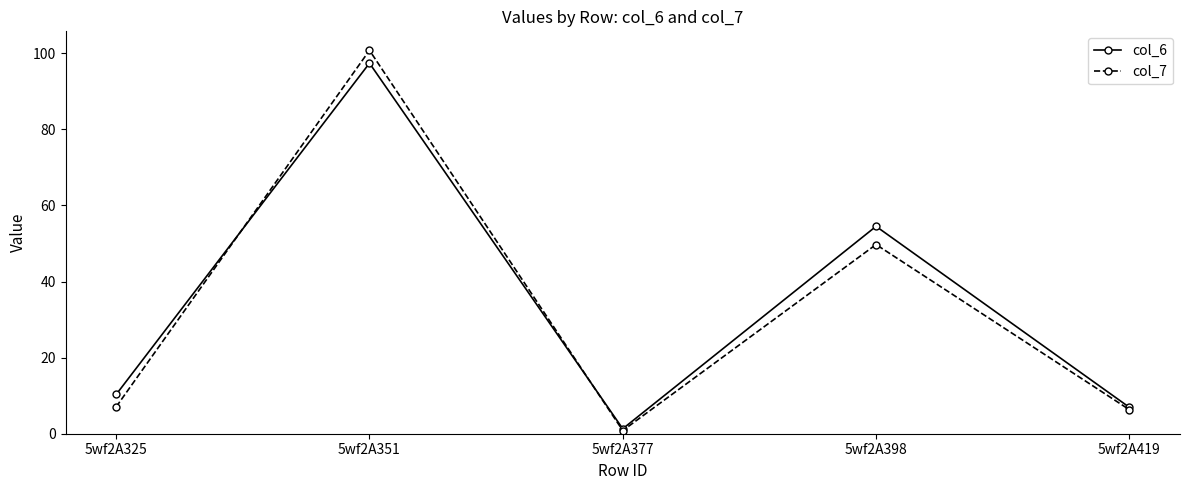

Read the col_6 value at 5wf2A325.

10.3